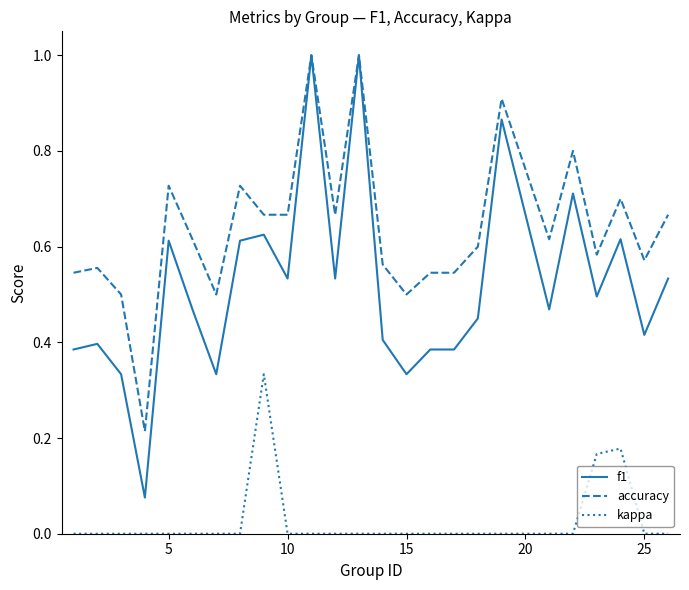

What is the greatest value displayed?

1.0